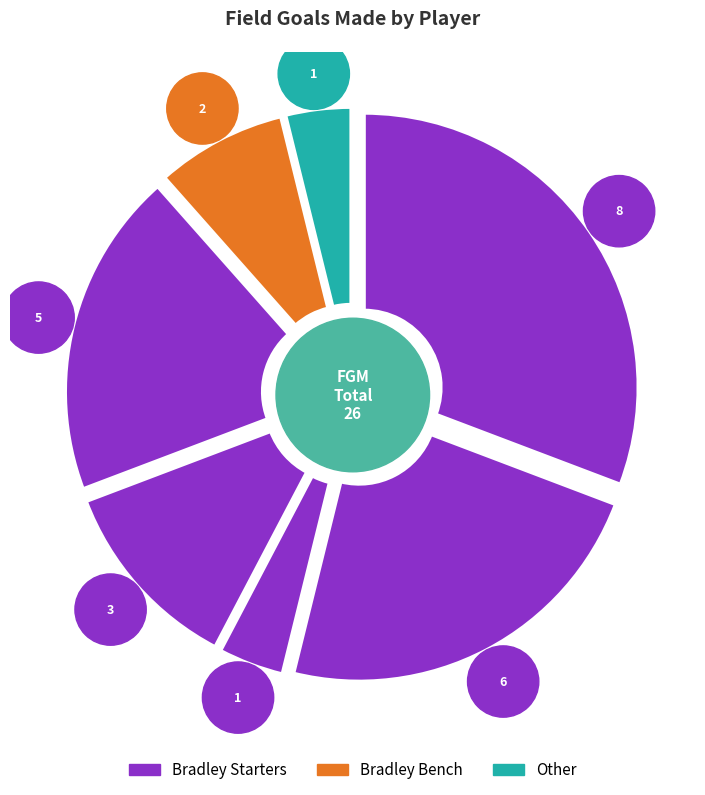

Does any single category account for the majority?

No